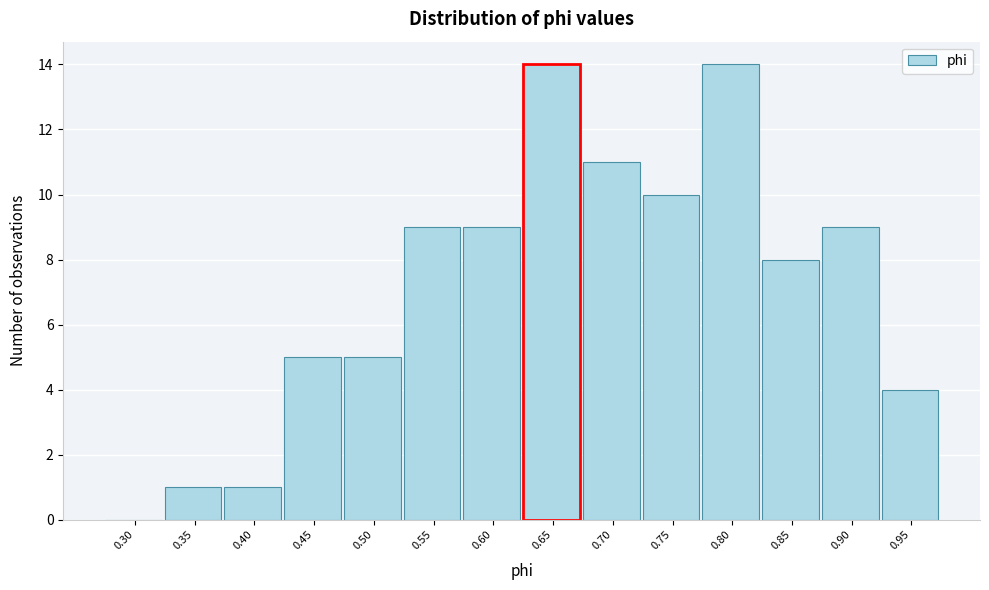

Reading left to right, extract all data points from this chart.

0.30=0	0.35=1	0.40=1	0.45=5	0.50=5	0.55=9	0.60=9	0.65=14	0.70=11	0.75=10	0.80=14	0.85=8	0.90=9	0.95=4